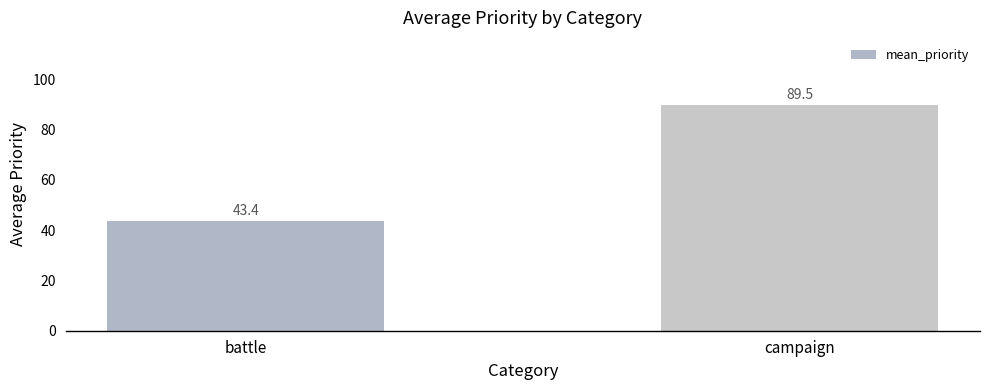

List the labels in order of value, largest first.

campaign, battle